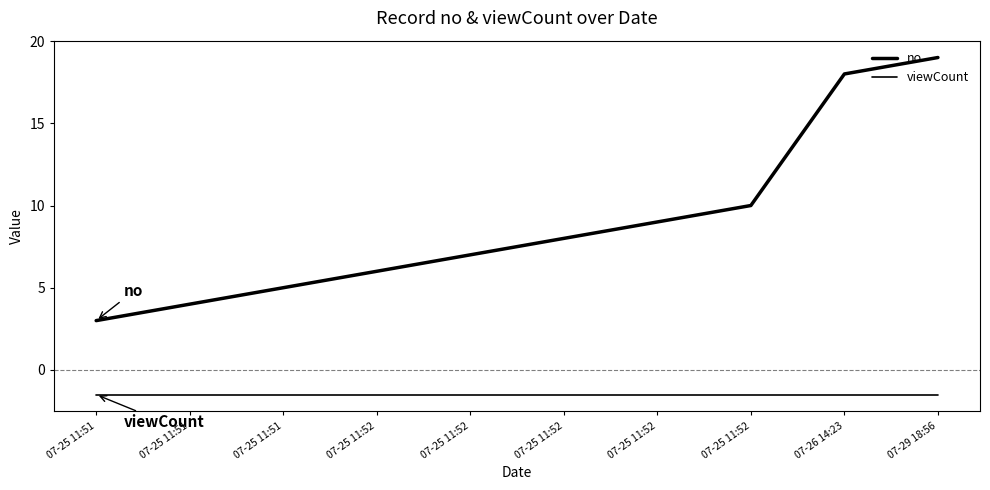

True or false: no and viewCount cross at least once.

False